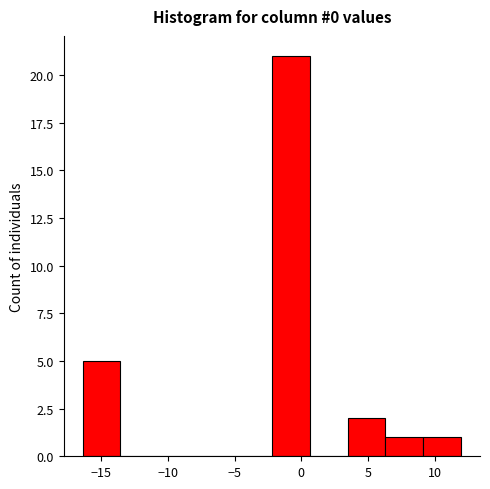

Reading left to right, transcribe this chart: for each bar, give the range it covers on the x-axis and its height. Neither the bar edges nor the heights are printed on the chart, so give them approximately, as read against the axes.

-16.5 to -13.5: 5
-13.5 to -10.5: 0
-10.5 to -8.0: 0
-8.0 to -5.0: 0
-5.0 to -2.0: 0
-2.0 to 0.5: 21
0.5 to 3.5: 0
3.5 to 6.5: 2
6.5 to 9.0: 1
9.0 to 12.0: 1